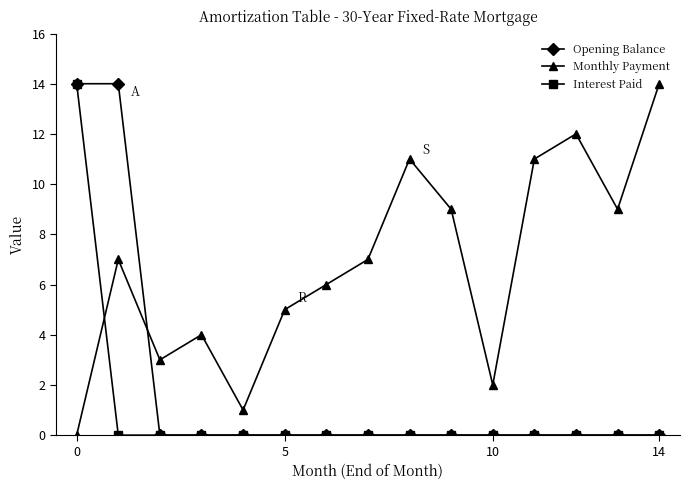

How many interior local peaks does the Monthly Payment series have?

4